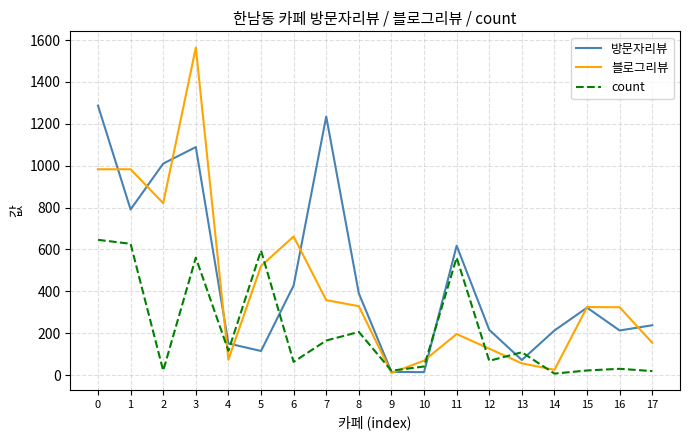

At 5, list the series in order from smallest to largest.

방문자리뷰, 블로그리뷰, count